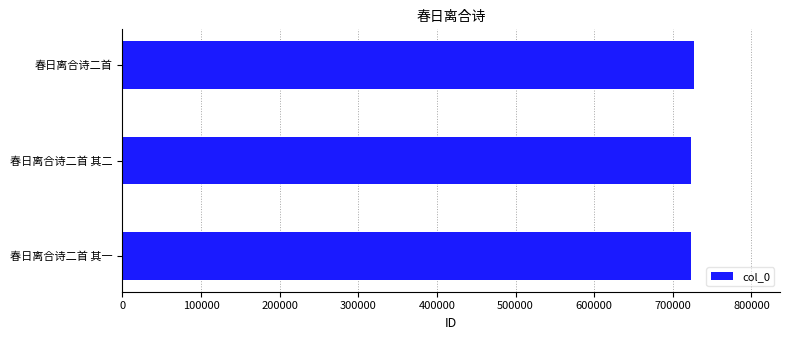

Is it true that the value at 春日离合诗二首 is 394214?

False